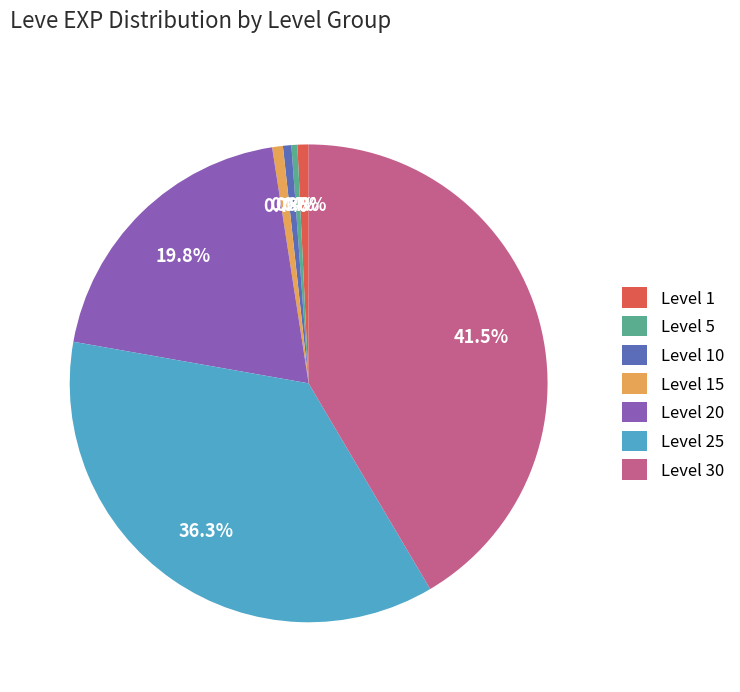

Does Level 5 represent more than half of the total?

No